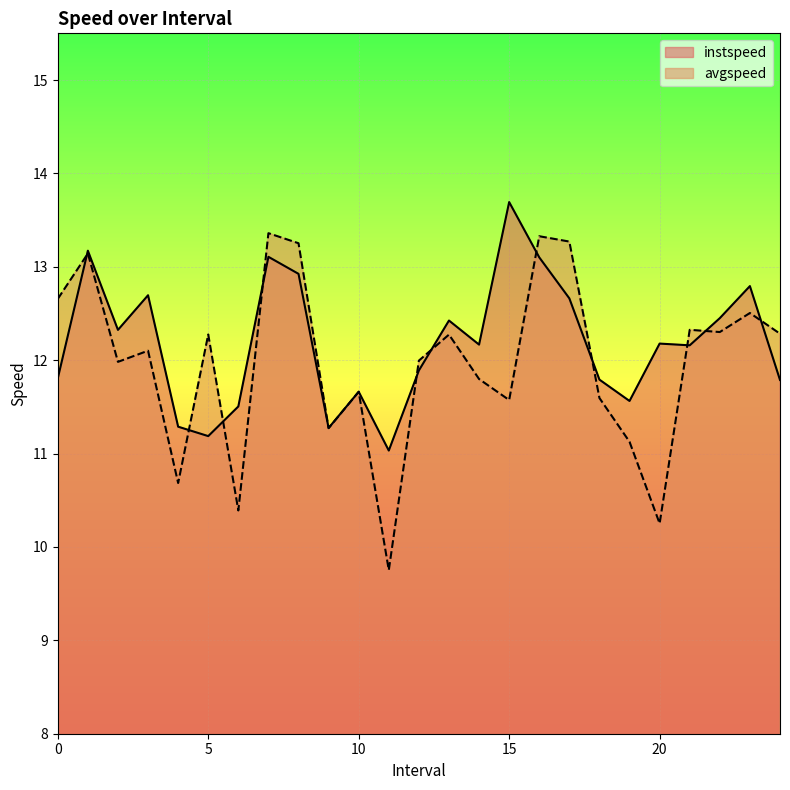

Reading left to right, extract all data points from this chart.

instspeed: 0.0=11.8	1.0=13.2	2.0=12.3	3.0=12.7	4.0=11.3	5.0=11.2	6.0=11.5	7.0=13.1	8.0=12.9	9.0=11.3	10.0=11.7	11.0=11.0	12.0=11.9	13.0=12.4	14.0=12.2	15.0=13.7	16.0=13.1	17.0=12.7	18.0=11.8	19.0=11.6	20.0=12.2	21.0=12.2	22.0=12.5	23.0=12.8	24.0=11.8
avgspeed: 0.0=12.7	1.0=13.1	2.0=12.0	3.0=12.1	4.0=10.7	5.0=12.3	6.0=10.4	7.0=13.4	8.0=13.3	9.0=11.3	10.0=11.7	11.0=9.8	12.0=12.0	13.0=12.3	14.0=11.8	15.0=11.6	16.0=13.3	17.0=13.3	18.0=11.6	19.0=11.1	20.0=10.3	21.0=12.3	22.0=12.3	23.0=12.5	24.0=12.3